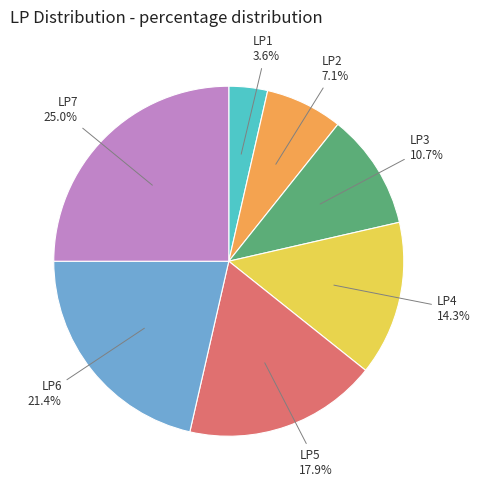

Is there a majority slice in this chart?

No